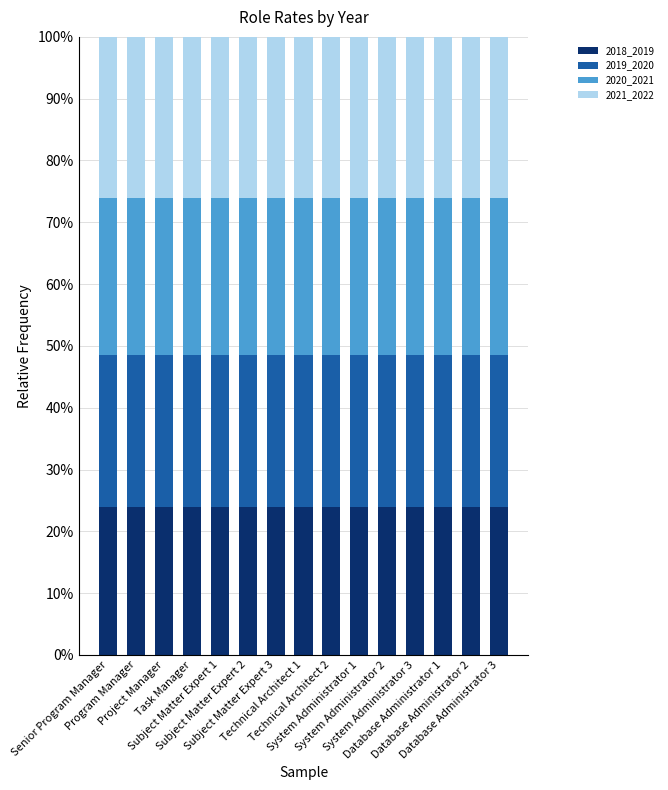

Is it true that 2018_2019 equals 13.9 at Program Manager?

False